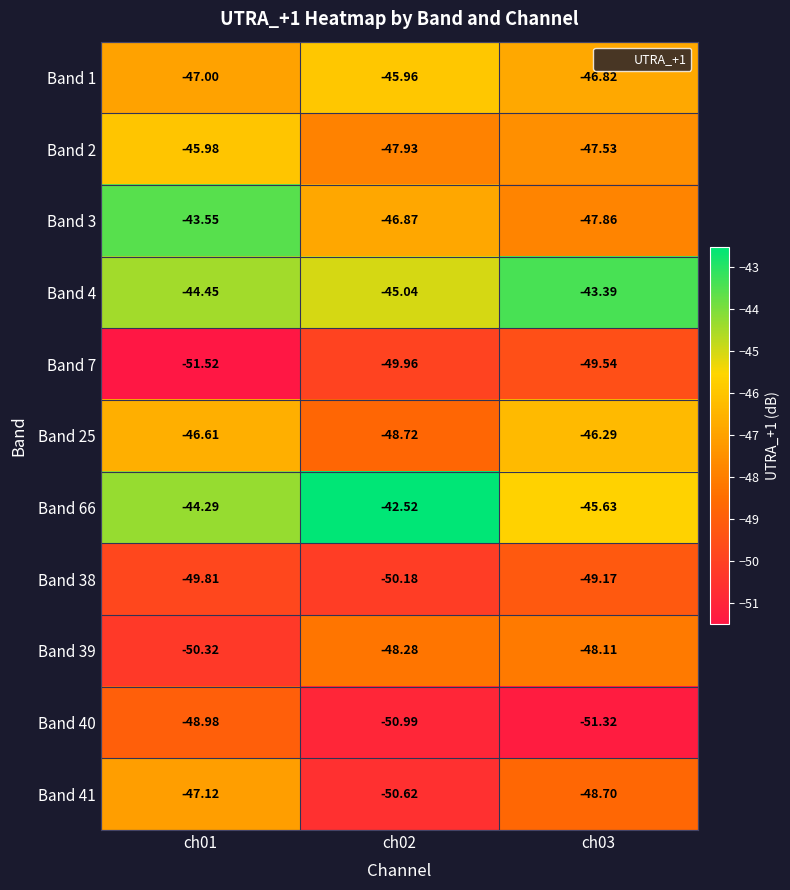

Which series changed the most between ch01 and ch02?

Band 41